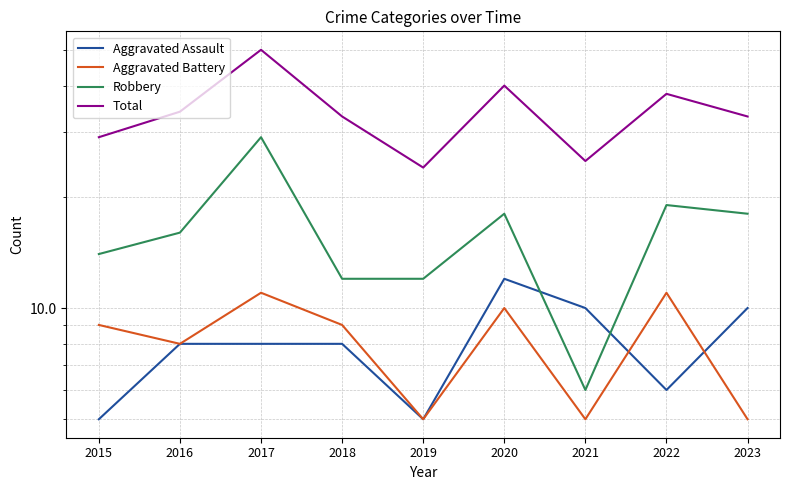

Which has a higher value, 2020 or 2019?

2020